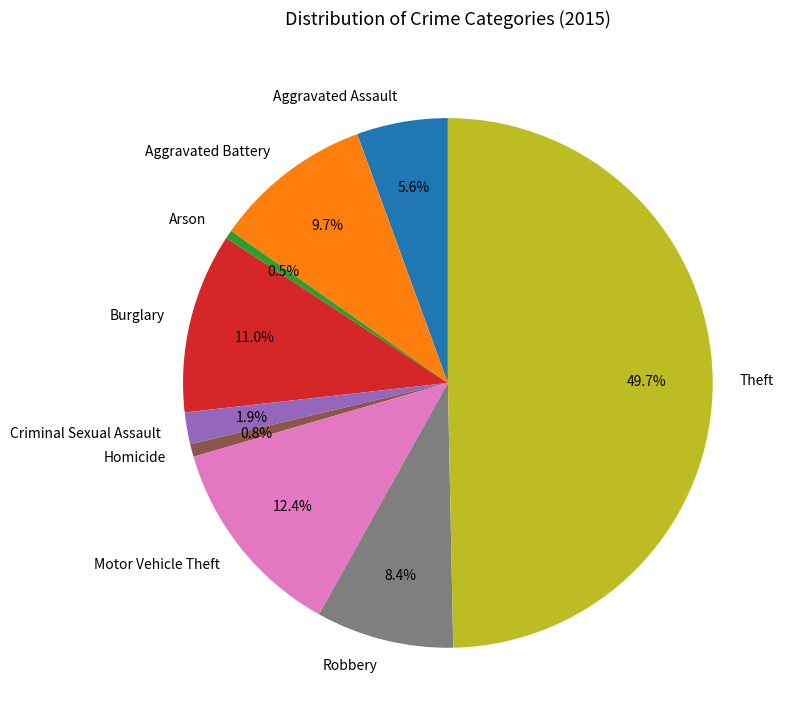

Does Aggravated Battery represent more than half of the total?

No